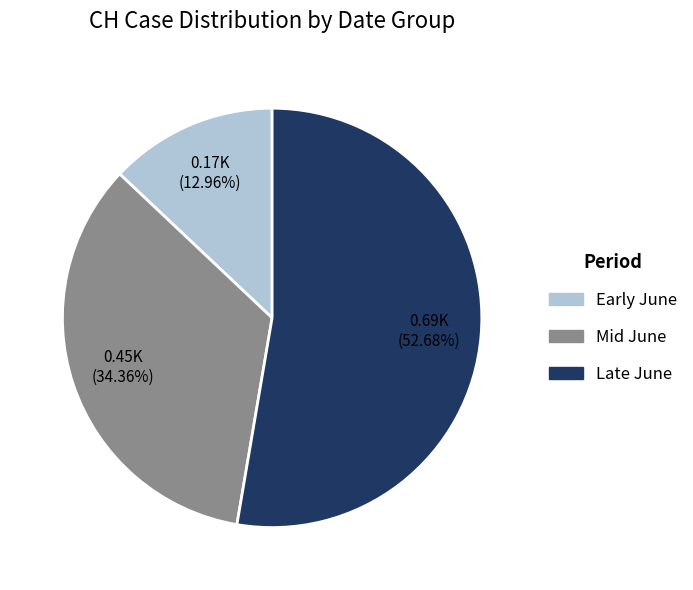

Is there any slice that represents more than half of the pie?

Yes